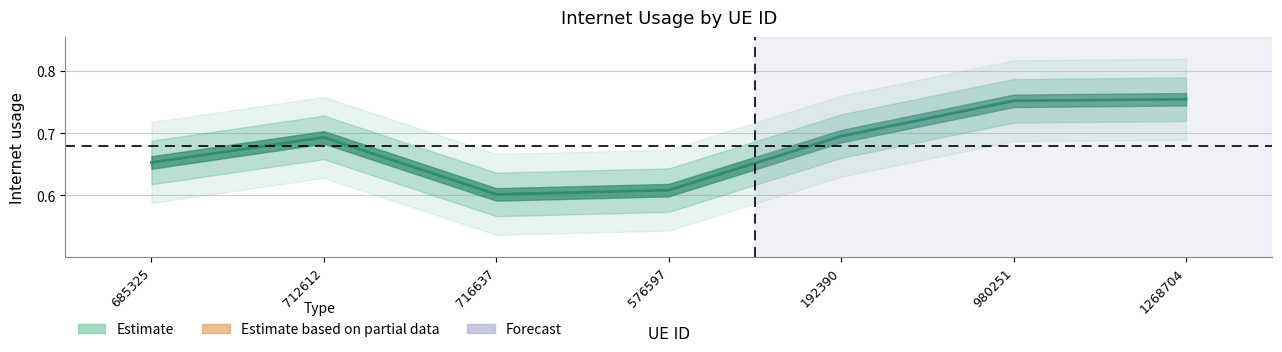

Rank the categories by value from lowest to highest.

716637, 576597, 685325, 712612, 192390, 980251, 1268704